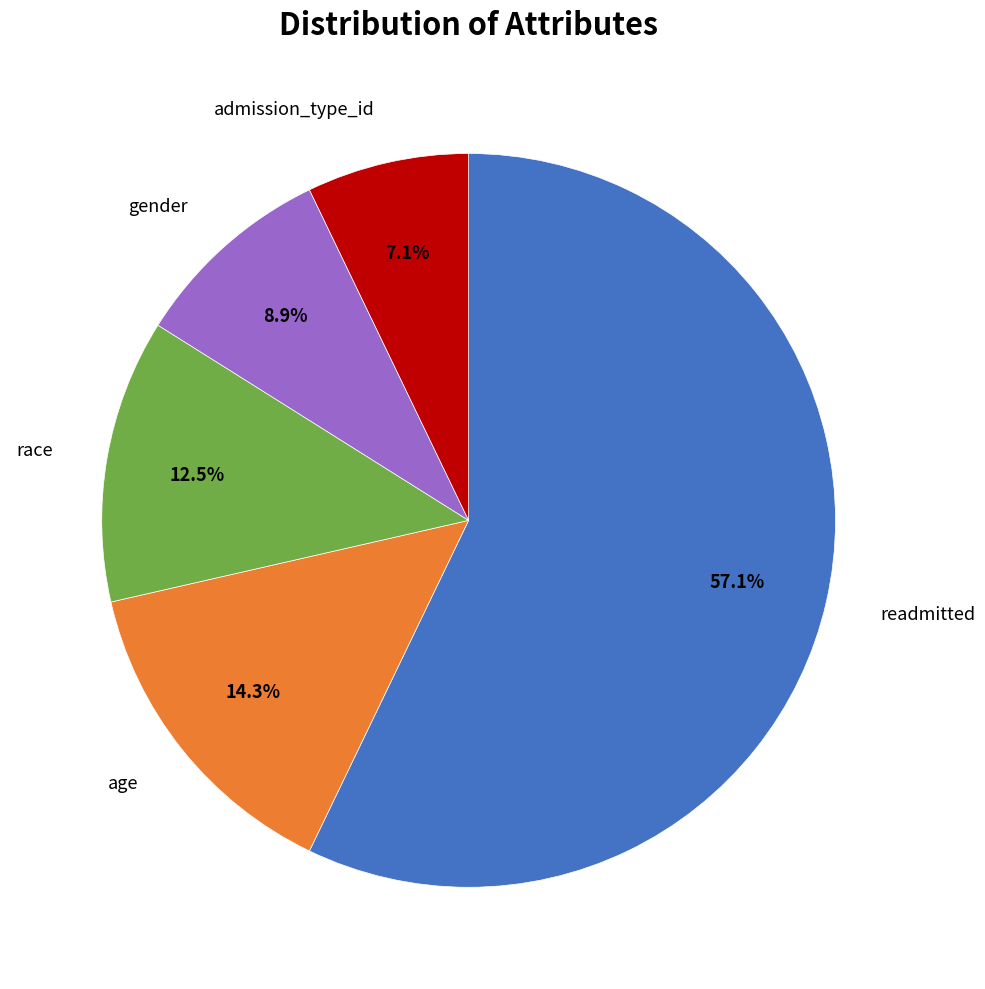

Is there a majority slice in this chart?

Yes